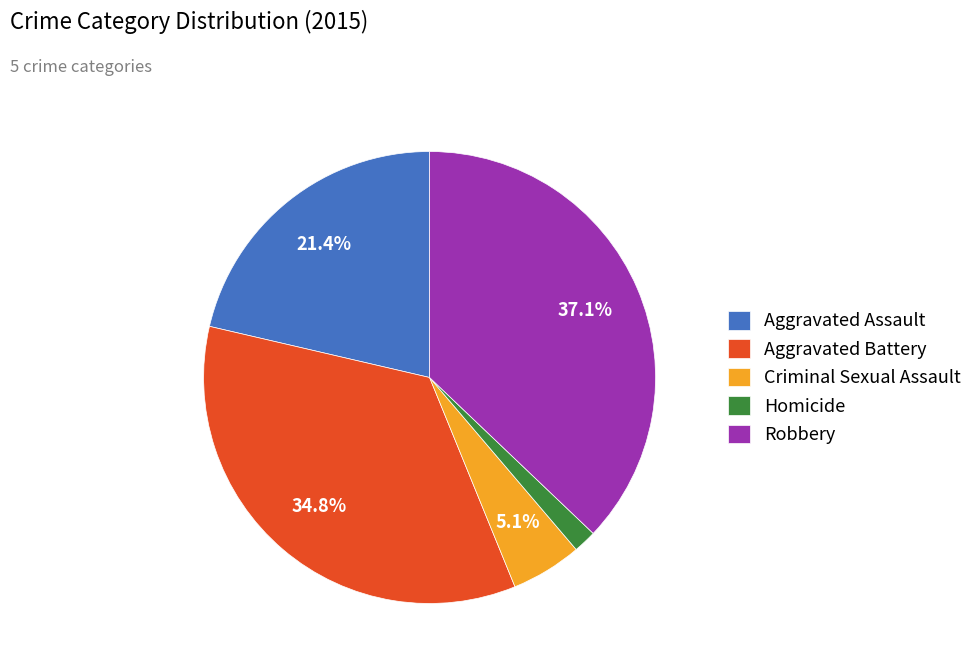

Which category has the smallest portion of the pie?

Homicide